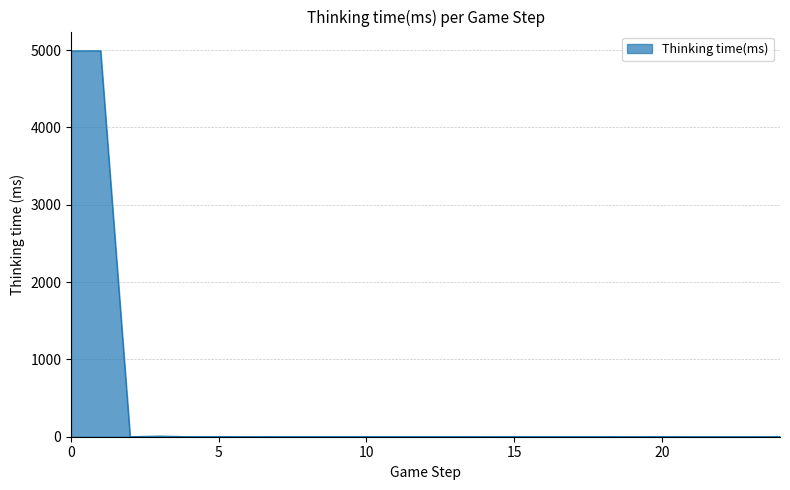

What is the maximum value shown in the chart?

4990